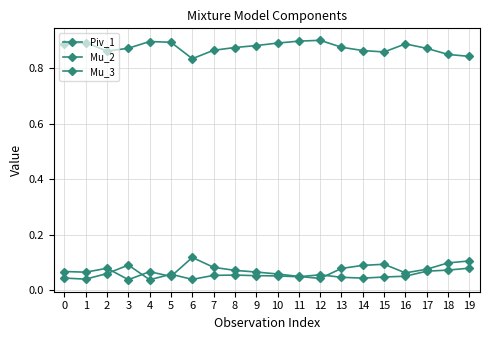

What is the value of the Mu_2 point at the 17th from the left?

0.1